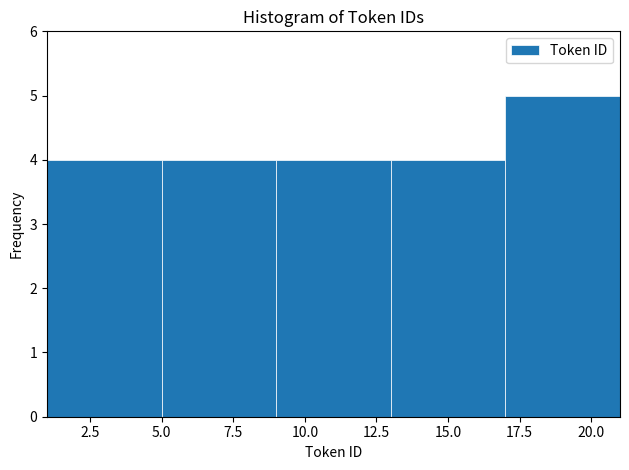

Reading left to right, transcribe this chart: for each bar, give the range it covers on the x-axis and its height. The values are not printed on the chart, so give them approximately, as read against the axis.

1 to 5: 4
5 to 9: 4
9 to 13: 4
13 to 17: 4
17 to 21: 5